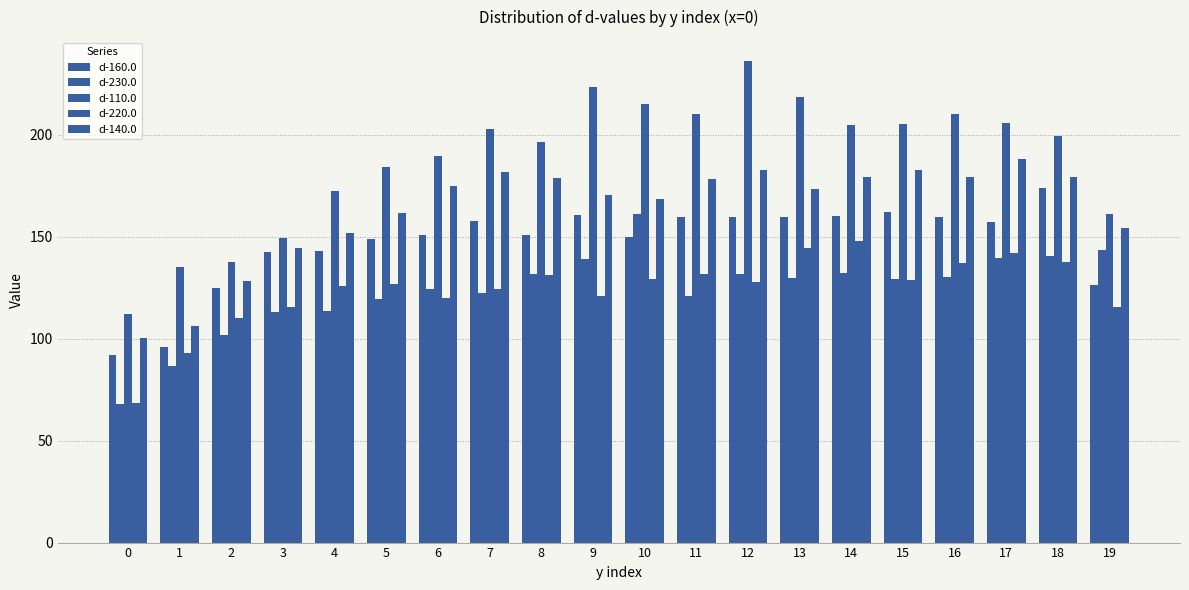

At 3, list the series in order from smallest to largest.

d-230.0, d-220.0, d-160.0, d-140.0, d-110.0